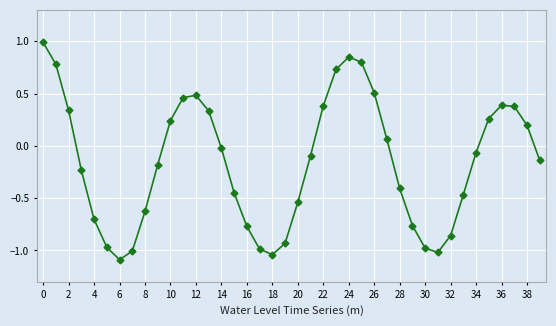

What is the difference between the second highest and minimum values?

1.9